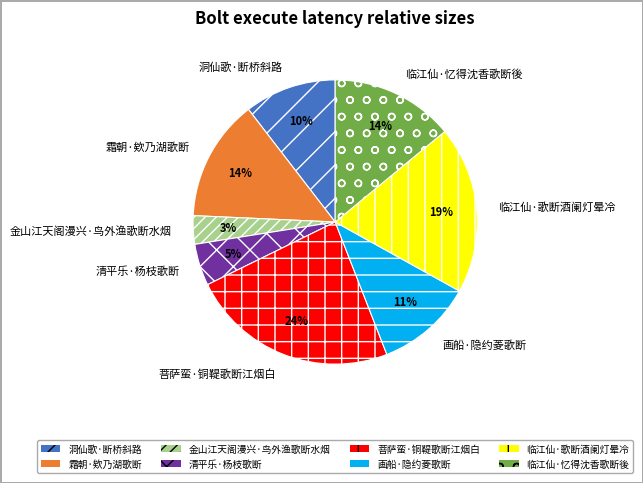

To the nearest percent, what percentage of the pie is 霜朝·欸乃湖歌断?

14%